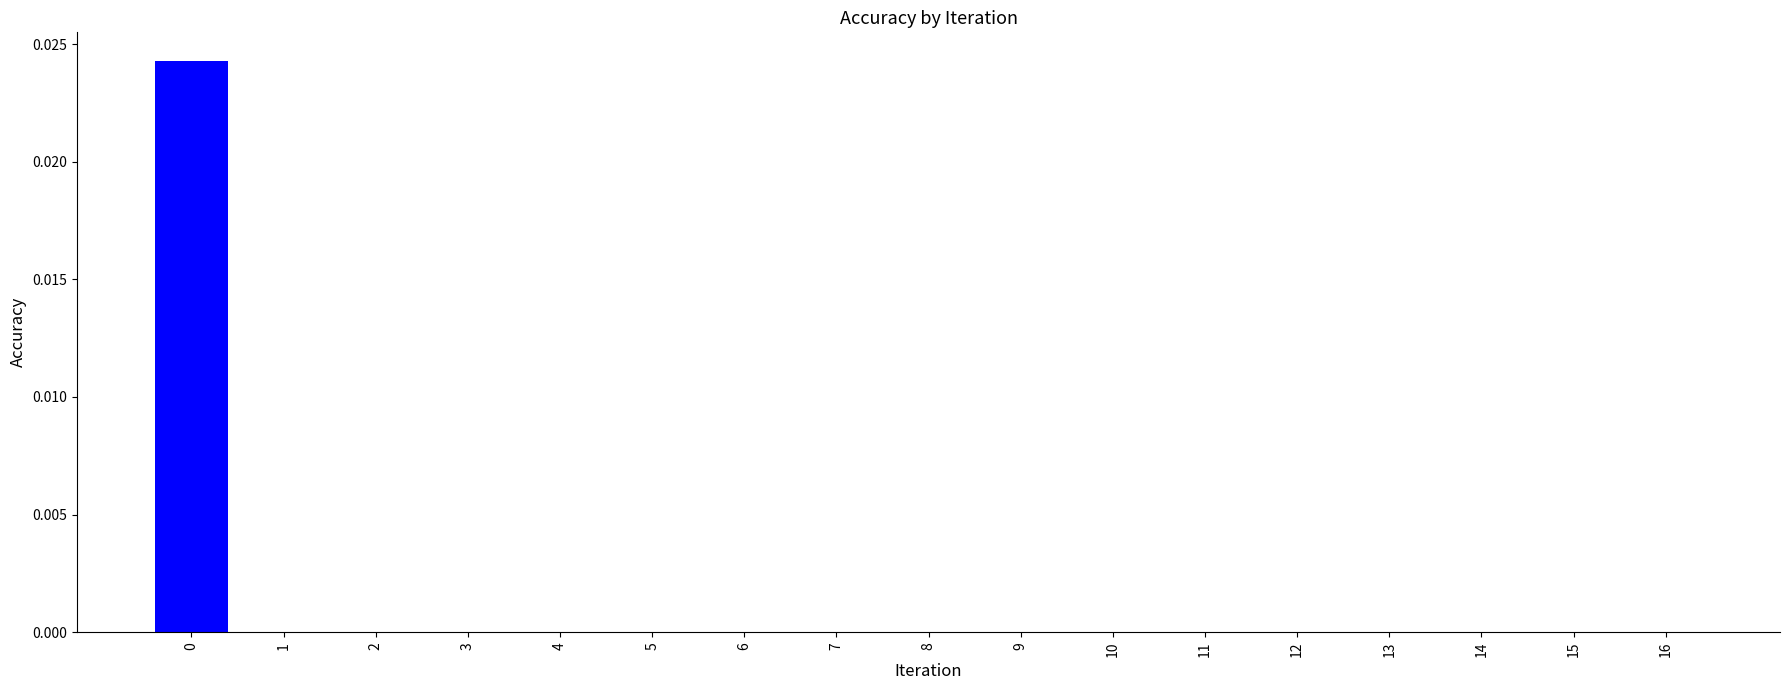

The chart shows a value of 0.0 at 12. True or false?

True